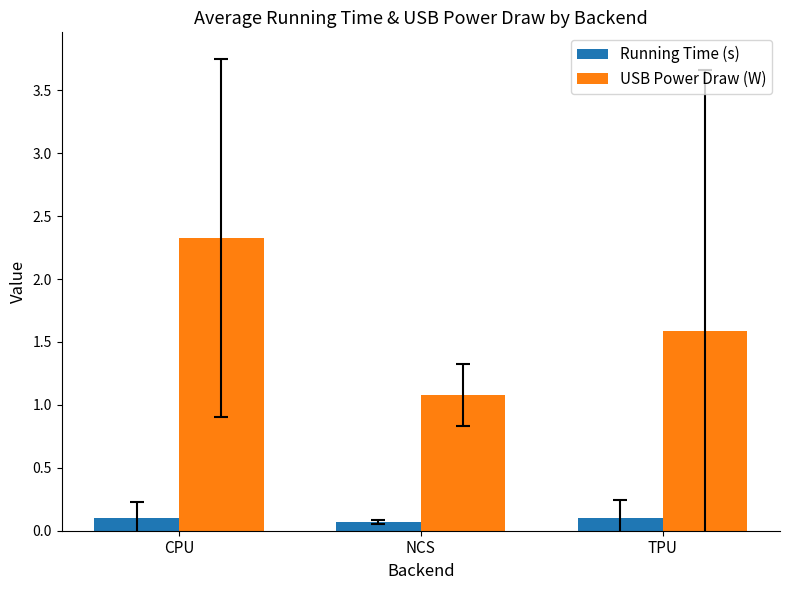

What is the label of the 3rd bar from the left?

TPU